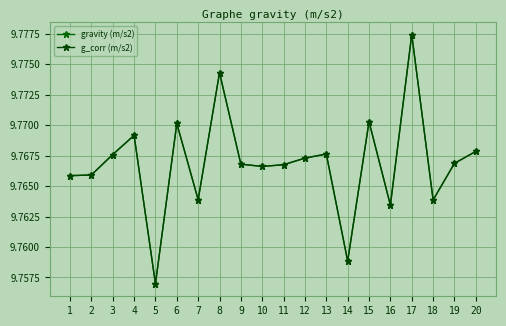

True or false: g_corr (m/s2) has a value of 9.8 at 9.

True